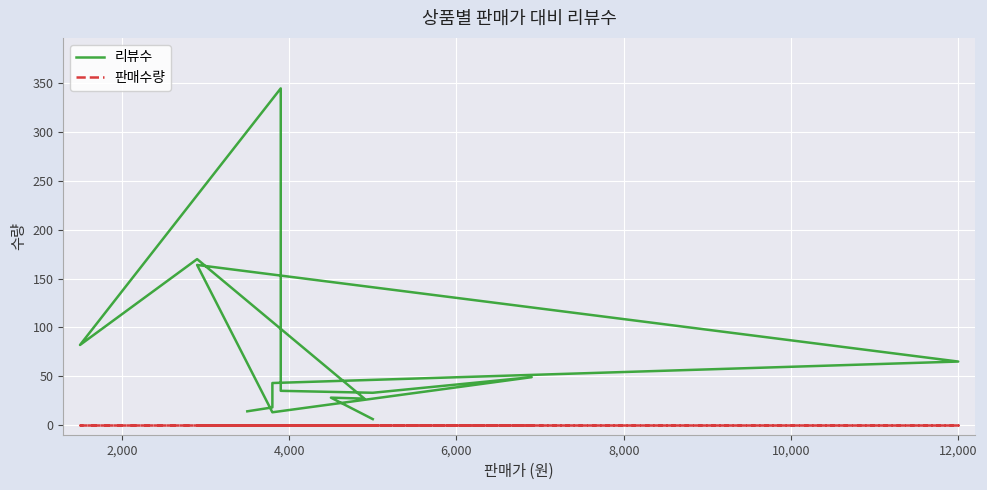

What is the lowest value of the 리뷰수 series?

6